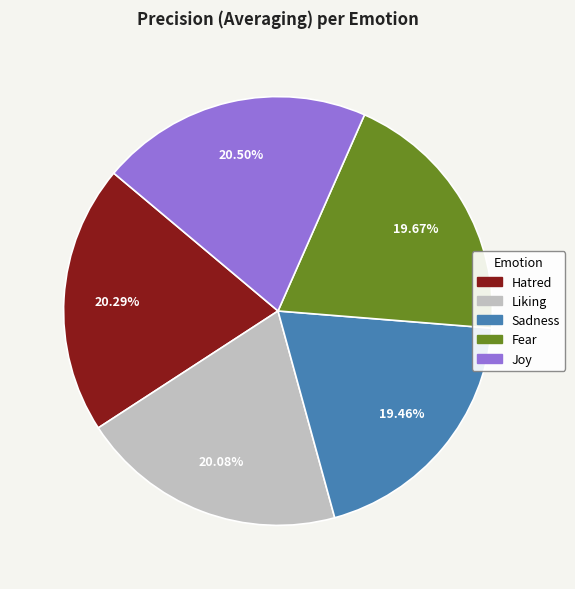

What portion of the pie excludes Liking?

79.9%